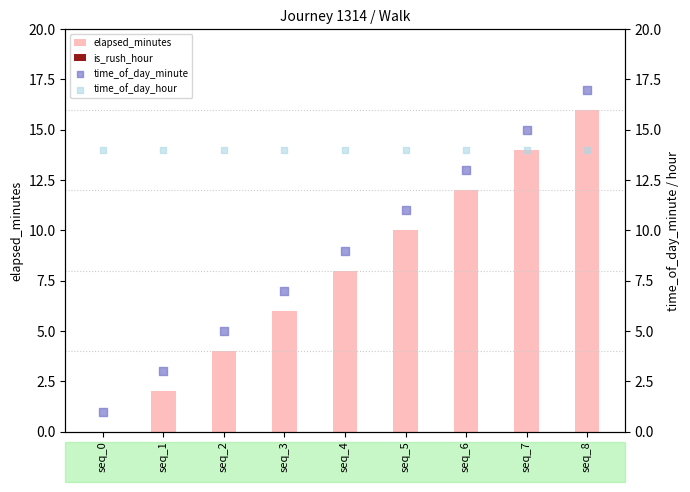

Is the value of is_rush_hour at seq_2 greater than the value of time_of_day_hour at seq_4?

No